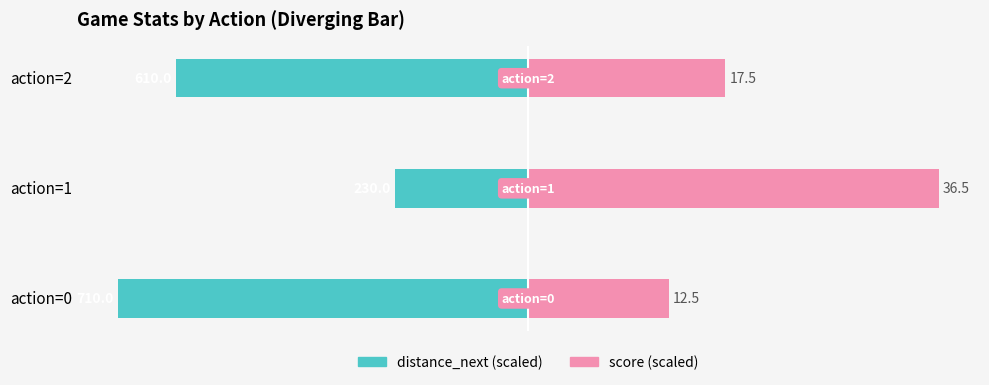

Does the chart contain any negative values?

Yes